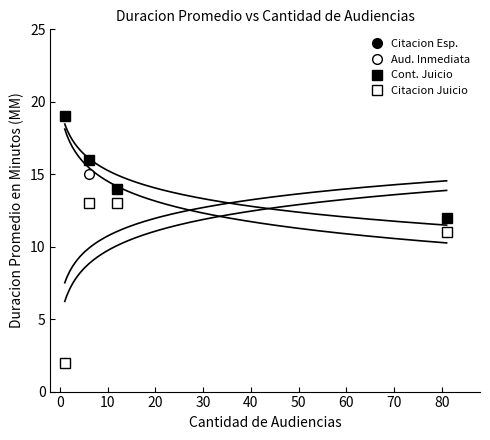

Is it true that Citacion Juicio equals 3 at −10?

False